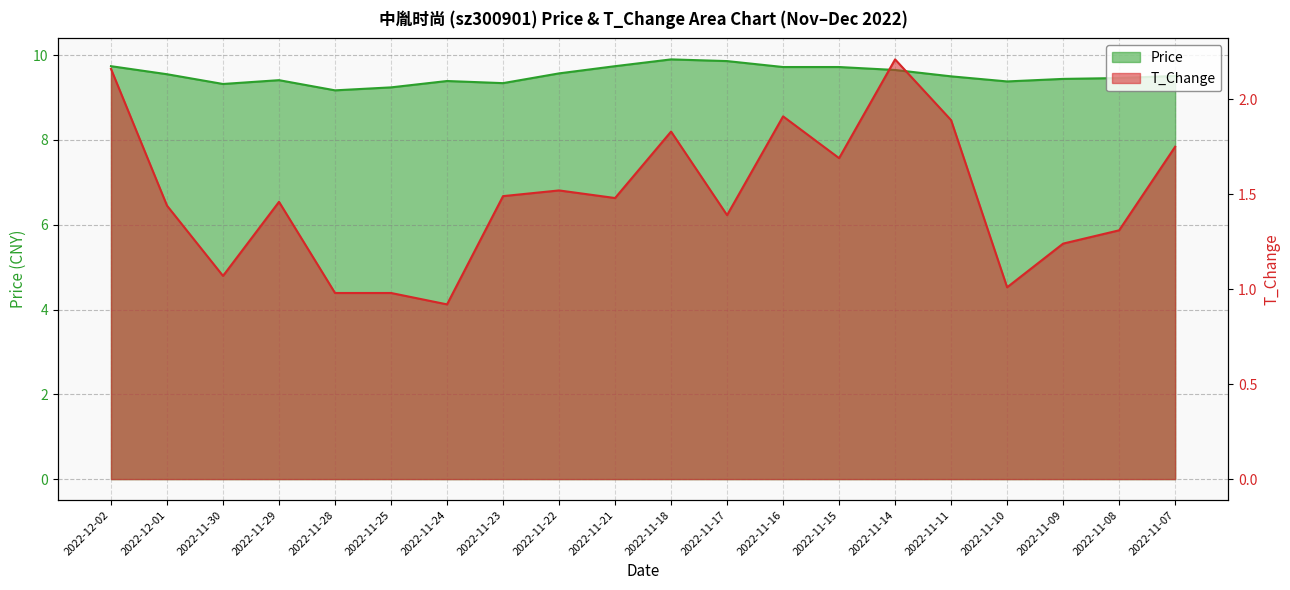

What are all the series names shown in the legend?

price, t_change